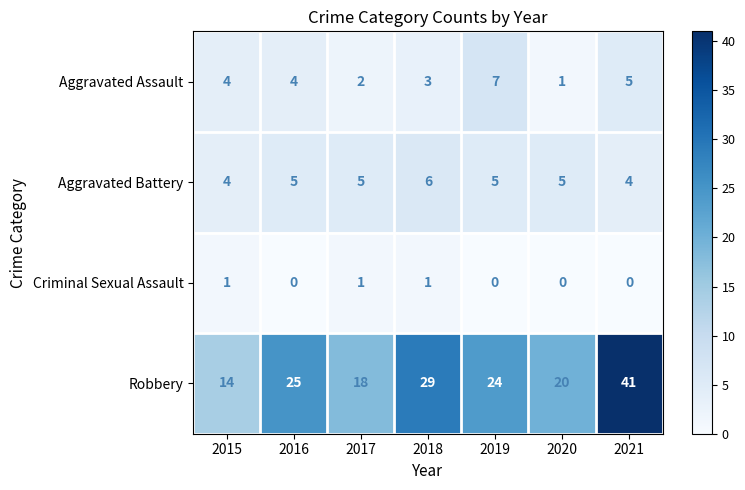

What is the sum of the Aggravated Battery values at 2021 and 2015?

8